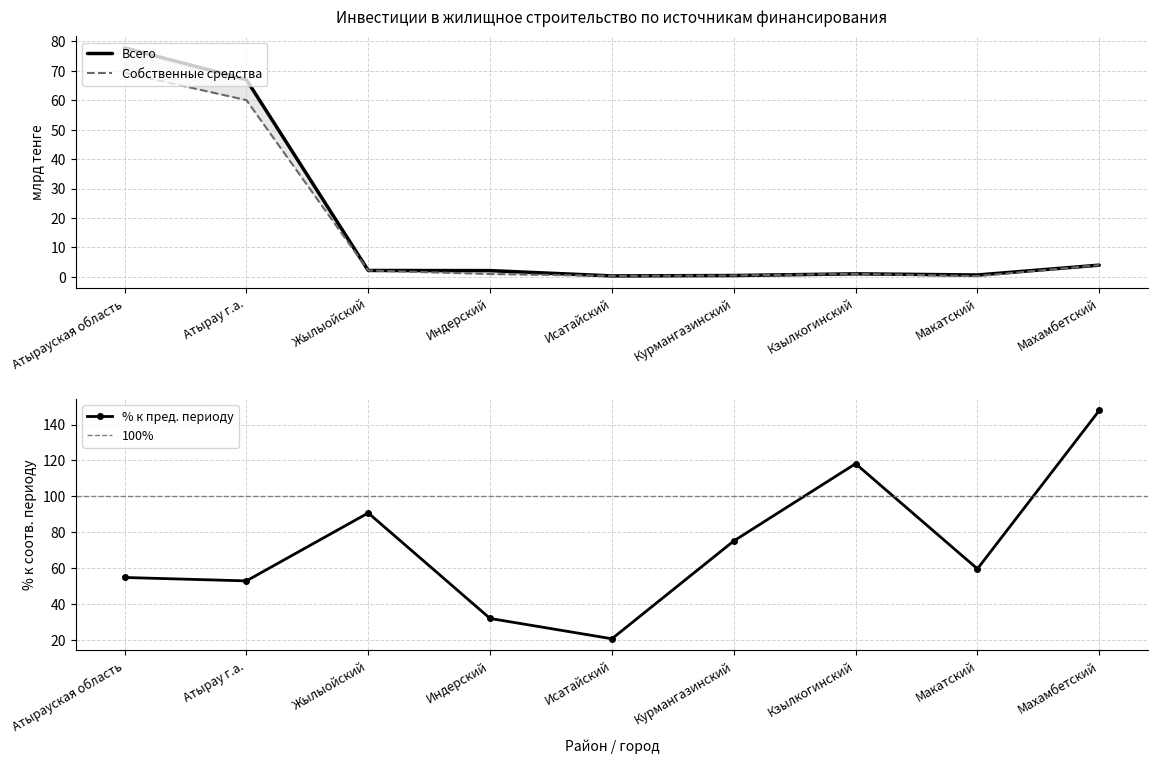

Reading right to left, what are all the values shown in this chart?

Всего (тыс. тенге): 4.0	0.6	1.0	0.5	0.3	2.1	2.2	66.9	77.7
Собственные средства: 4.0	0.3	1.0	0.5	0.3	1.0	2.2	60.0	69.3